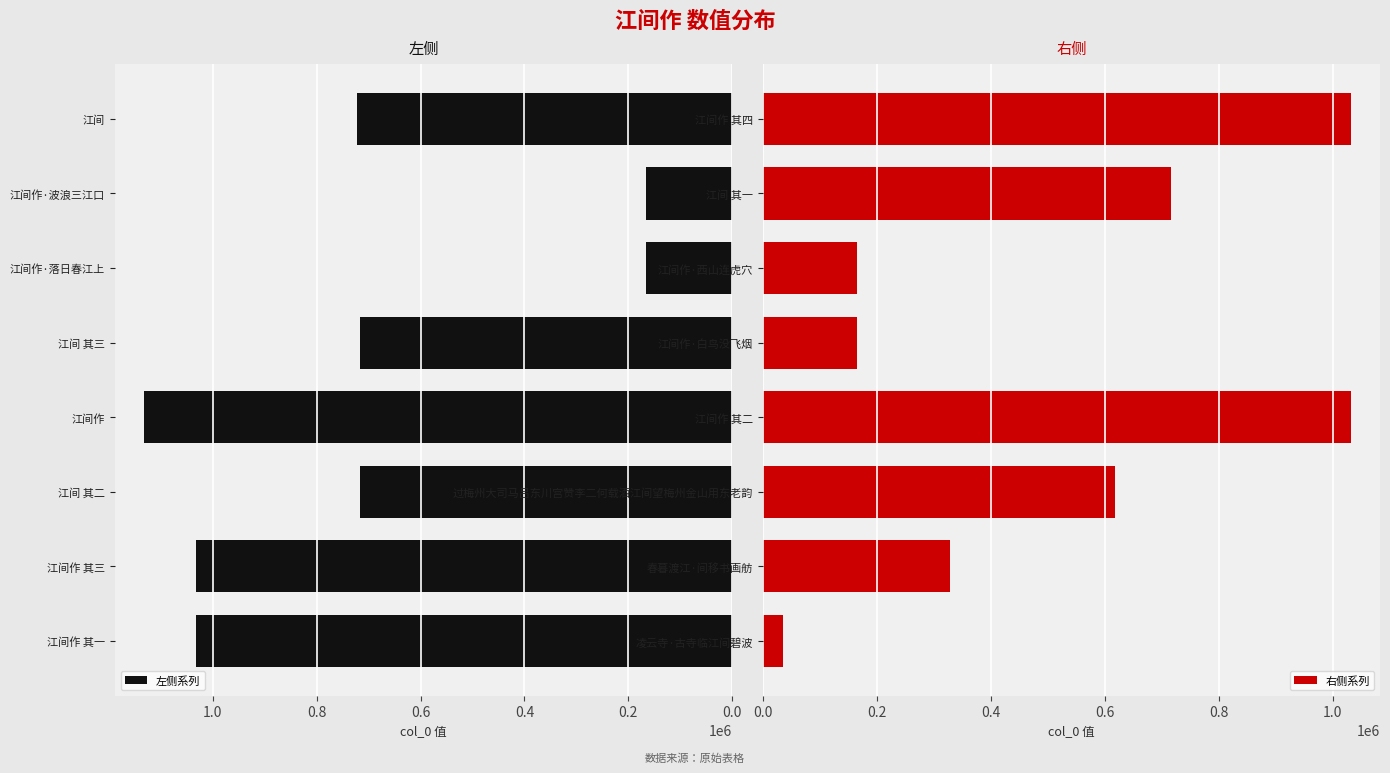

What is the sum of the 右侧系列 values at 江间 其一 and 江间作·西山连虎穴?

881072